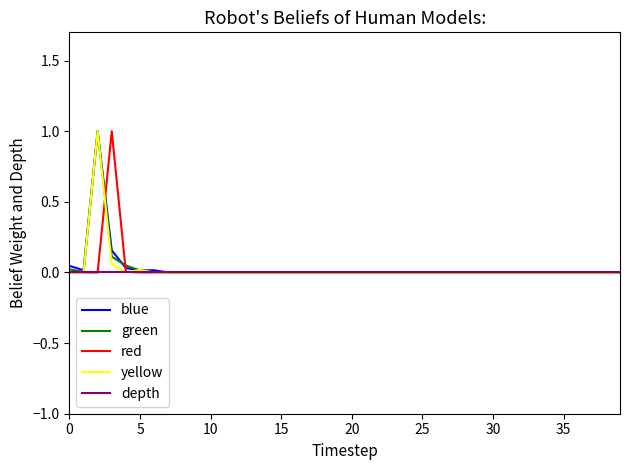

What is the maximum value for blue?

1.0